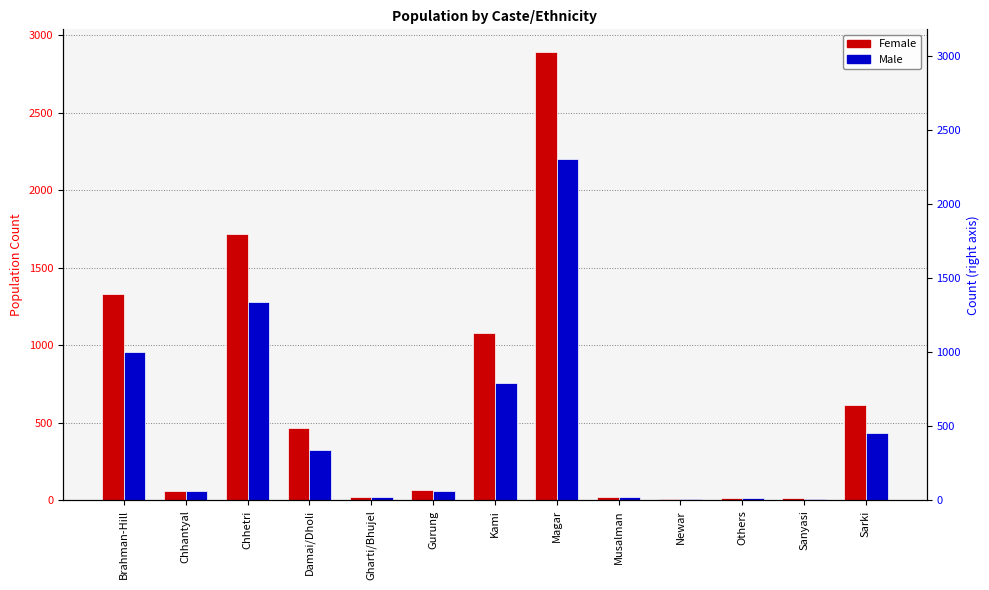

Which has a higher value, Newar or Gharti/Bhujel?

Gharti/Bhujel